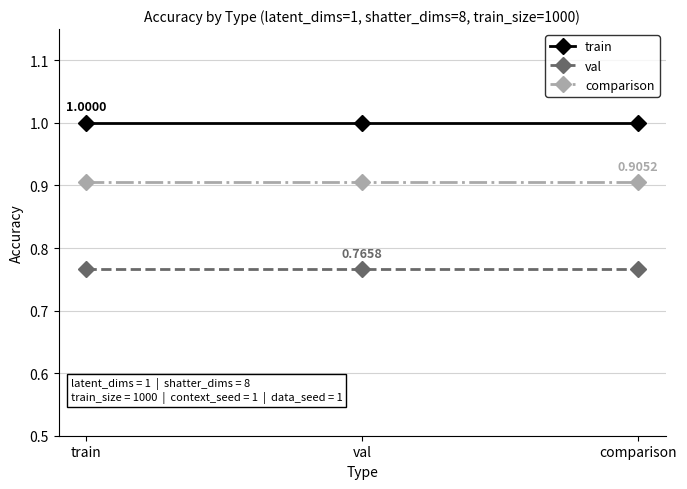

What is the label of the 2nd point from the left?

val